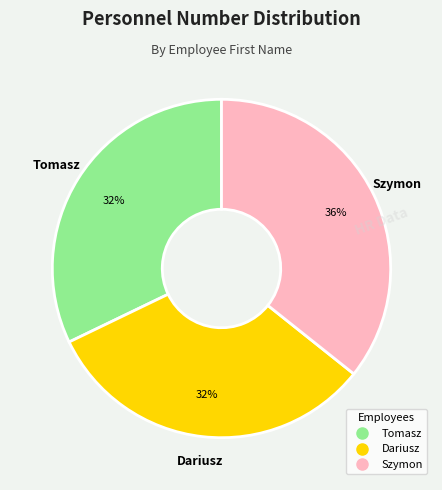

What is the largest slice in the pie chart?

Szymon